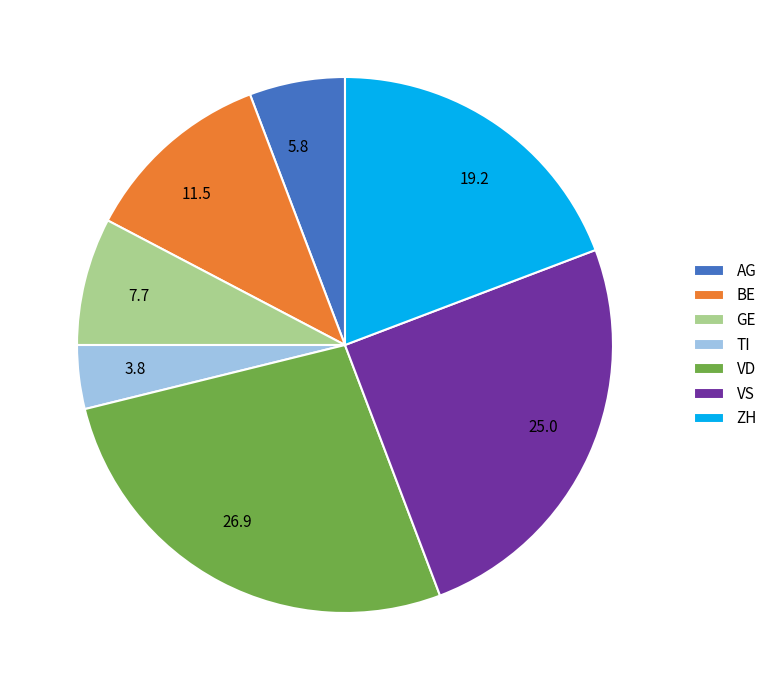

Do 5.8 and 25.0 together represent more than half of the pie?

No